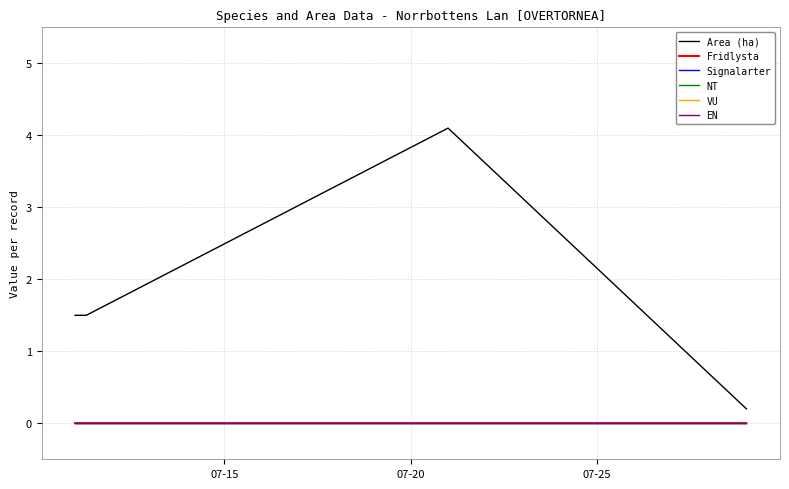

Does the chart have visible grid lines?

Yes